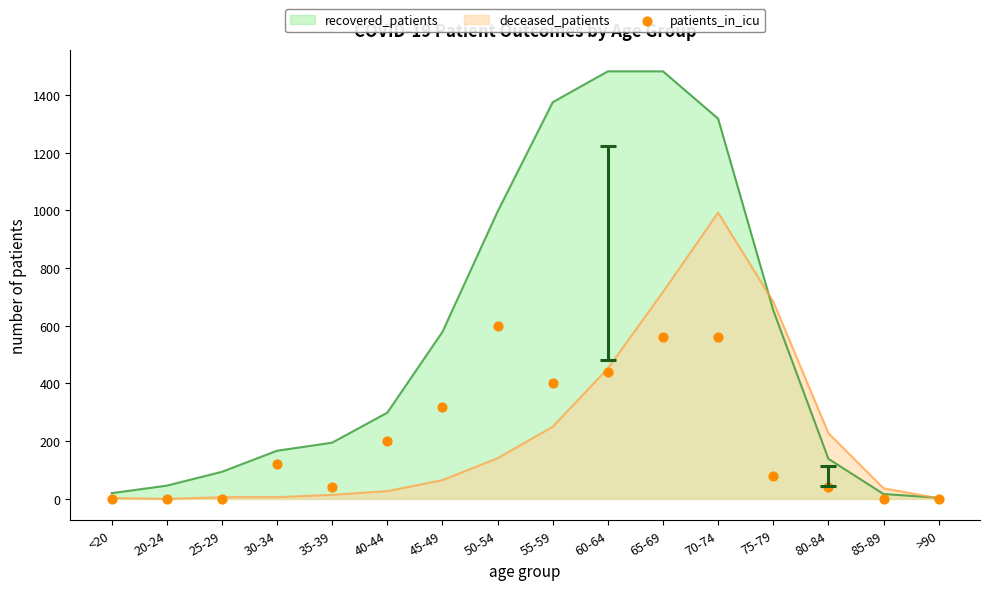

Which has a higher value, 55-59 or 60-64?

60-64